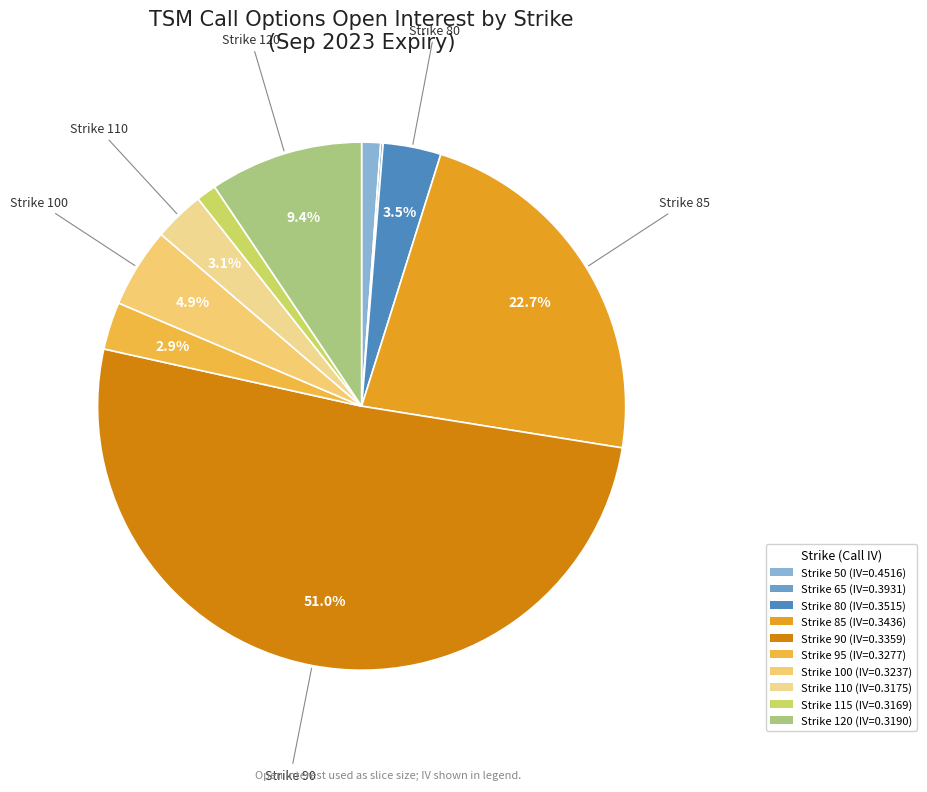

To the nearest percent, what is the difference between the largest and smallest slice percentages?

51%